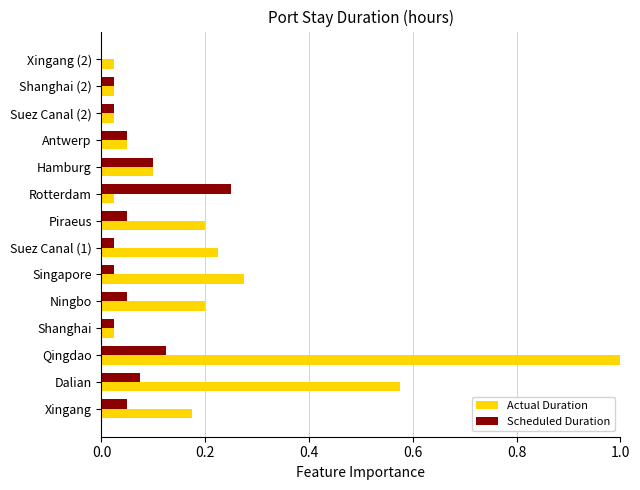

What is the sum of all Scheduled Duration values?

0.9